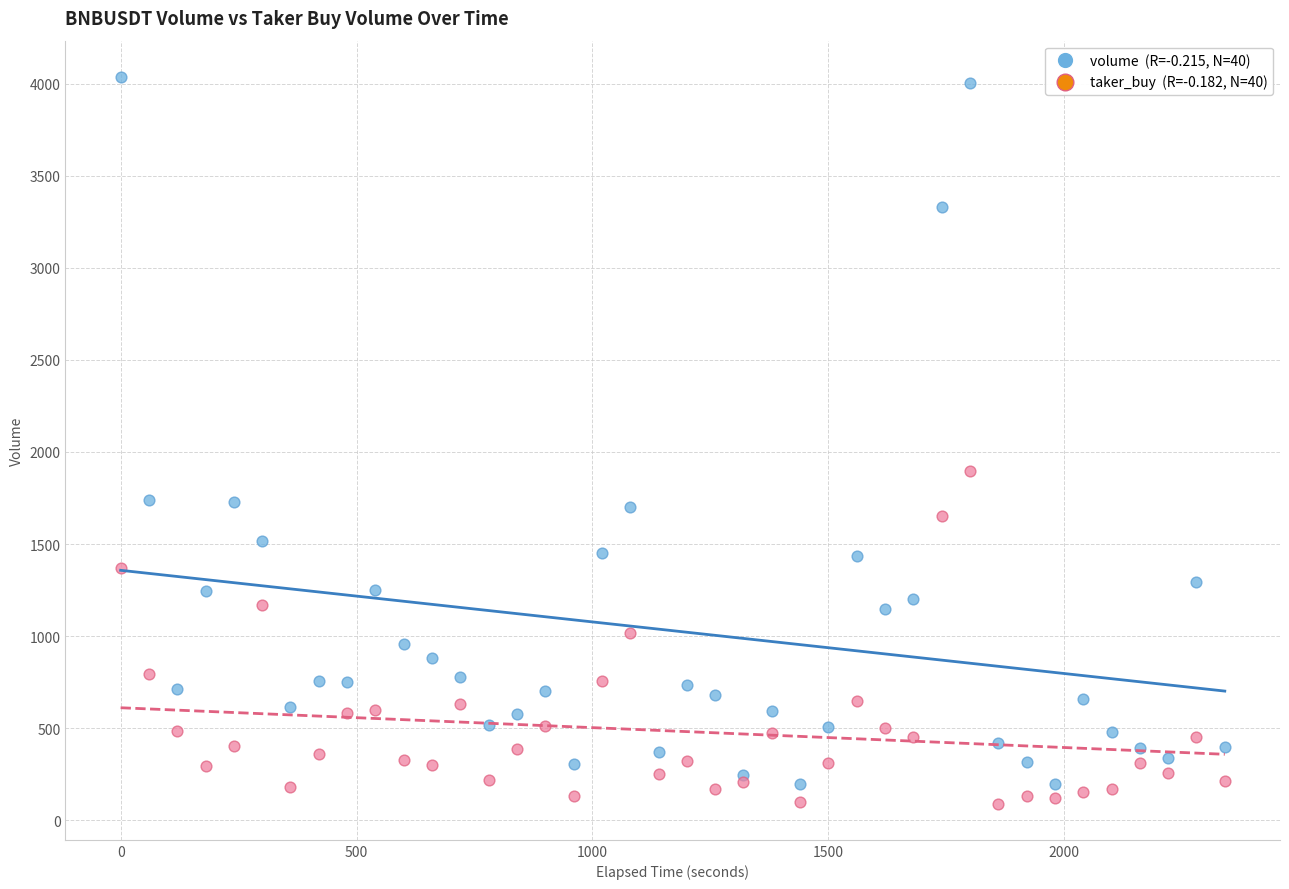

Across all series, what Y value is closest to 2063?

1898.8